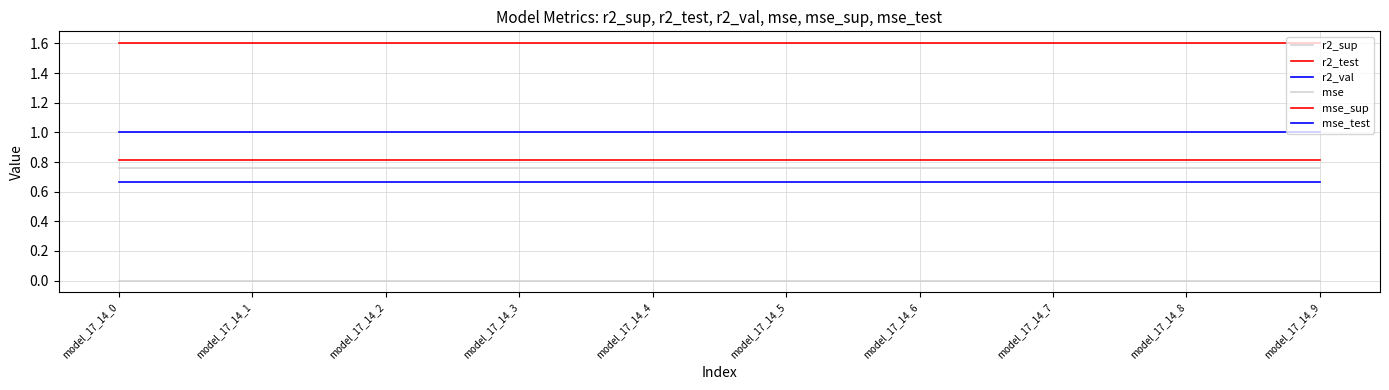

The mse series shows 0.0 at model_17_14_3. True or false?

True